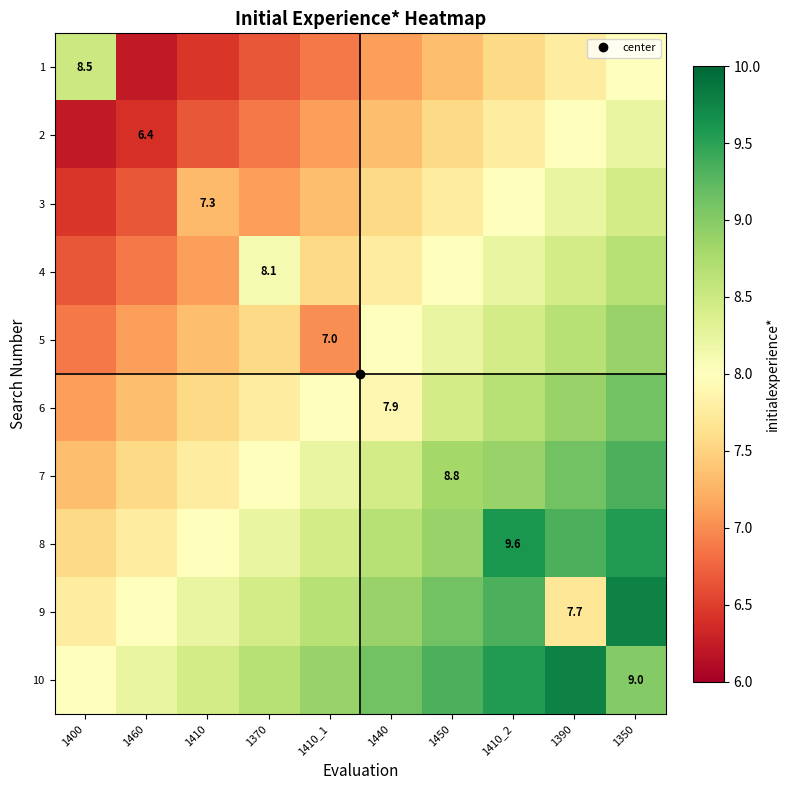

Count the number of data series in this chart.

10